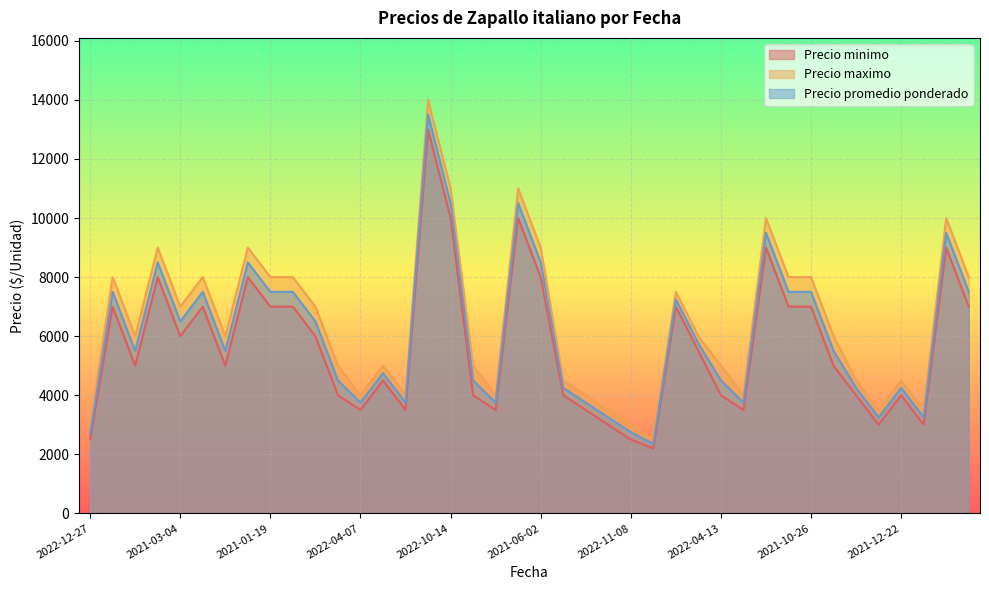

Reading left to right, transcribe all the data shown in this chart.

Precio minimo: 2022-12-27=2500	2022-03-23=7000	2022-03-23=5000	2021-03-04=8000	2021-03-04=6000	2022-01-14=7000	2022-01-14=5000	2021-01-19=8000	2021-01-19=7000	2021-07-14=7000	2021-07-14=6000	2022-04-07=4000	2022-04-07=3500	2022-02-09=4500	2022-02-09=3500	2022-10-14=13000	2022-10-14=10000	2022-04-08=4000	2022-04-08=3500	2021-06-02=10000	2021-06-02=8000	2022-02-02=4000	2021-07-30=3500	2021-07-30=3000	2022-11-08=2500	2022-11-08=2200	2022-03-22=7000	2022-03-22=5500	2022-04-13=4000	2022-04-13=3500	2021-08-23=9000	2021-08-23=7000	2021-10-26=7000	2021-10-26=5000	2022-10-26=4000	2022-10-26=3000	2021-12-22=4000	2021-12-22=3000	2022-09-12=9000	2022-09-12=7000
Precio maximo: 2022-12-27=3000	2022-03-23=8000	2022-03-23=6000	2021-03-04=9000	2021-03-04=7000	2022-01-14=8000	2022-01-14=6000	2021-01-19=9000	2021-01-19=8000	2021-07-14=8000	2021-07-14=7000	2022-04-07=5000	2022-04-07=4000	2022-02-09=5000	2022-02-09=4000	2022-10-14=14000	2022-10-14=11000	2022-04-08=5000	2022-04-08=4000	2021-06-02=11000	2021-06-02=9000	2022-02-02=4500	2021-07-30=4000	2021-07-30=3500	2022-11-08=3000	2022-11-08=2500	2022-03-22=7500	2022-03-22=6000	2022-04-13=5000	2022-04-13=4000	2021-08-23=10000	2021-08-23=8000	2021-10-26=8000	2021-10-26=6000	2022-10-26=4500	2022-10-26=3500	2021-12-22=4500	2021-12-22=3500	2022-09-12=10000	2022-09-12=8000
Precio promedio ponderado: 2022-12-27=2688	2022-03-23=7500	2022-03-23=5500	2021-03-04=8500	2021-03-04=6500	2022-01-14=7500	2022-01-14=5500	2021-01-19=8500	2021-01-19=7500	2021-07-14=7500	2021-07-14=6500	2022-04-07=4500	2022-04-07=3750	2022-02-09=4750	2022-02-09=3750	2022-10-14=13500	2022-10-14=10500	2022-04-08=4500	2022-04-08=3750	2021-06-02=10500	2021-06-02=8500	2022-02-02=4250	2021-07-30=3750	2021-07-30=3250	2022-11-08=2750	2022-11-08=2350	2022-03-22=7250	2022-03-22=5750	2022-04-13=4500	2022-04-13=3750	2021-08-23=9500	2021-08-23=7500	2021-10-26=7500	2021-10-26=5500	2022-10-26=4250	2022-10-26=3250	2021-12-22=4250	2021-12-22=3250	2022-09-12=9500	2022-09-12=7500